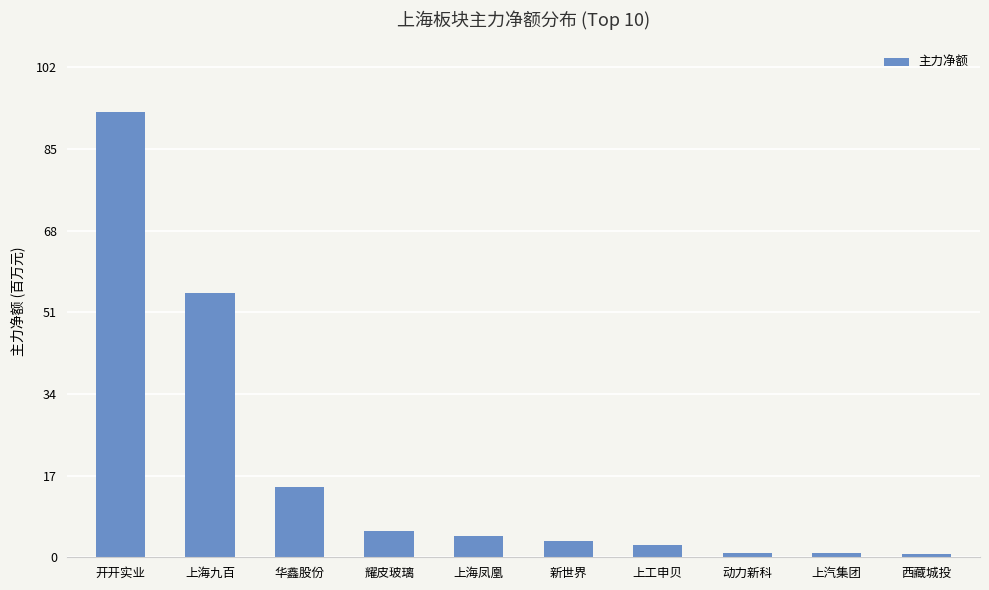

What is the label of the 4th bar from the right?

上工申贝